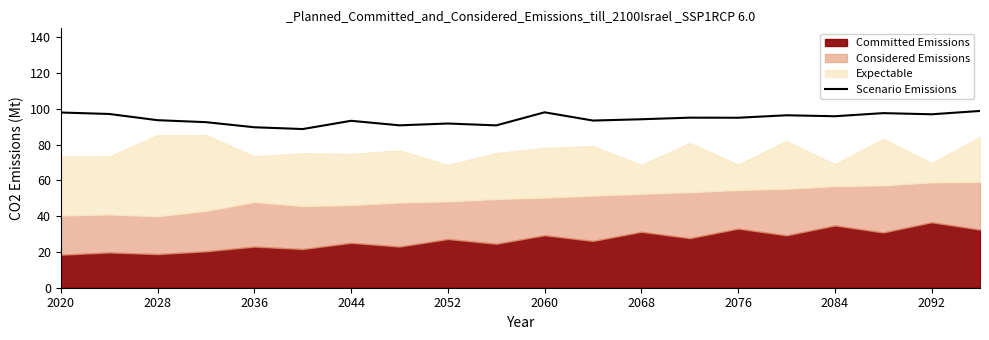

How many lines are shown in the chart?

1